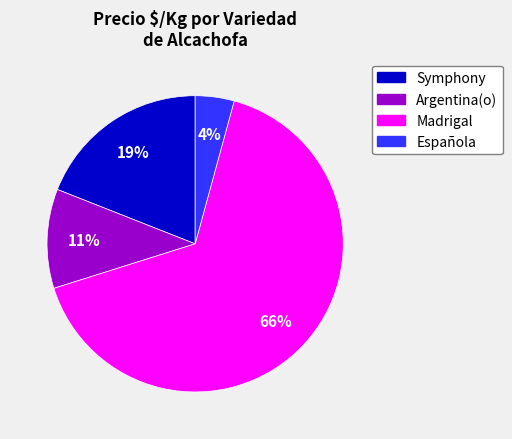

Between Symphony and Madrigal, which is larger?

Madrigal